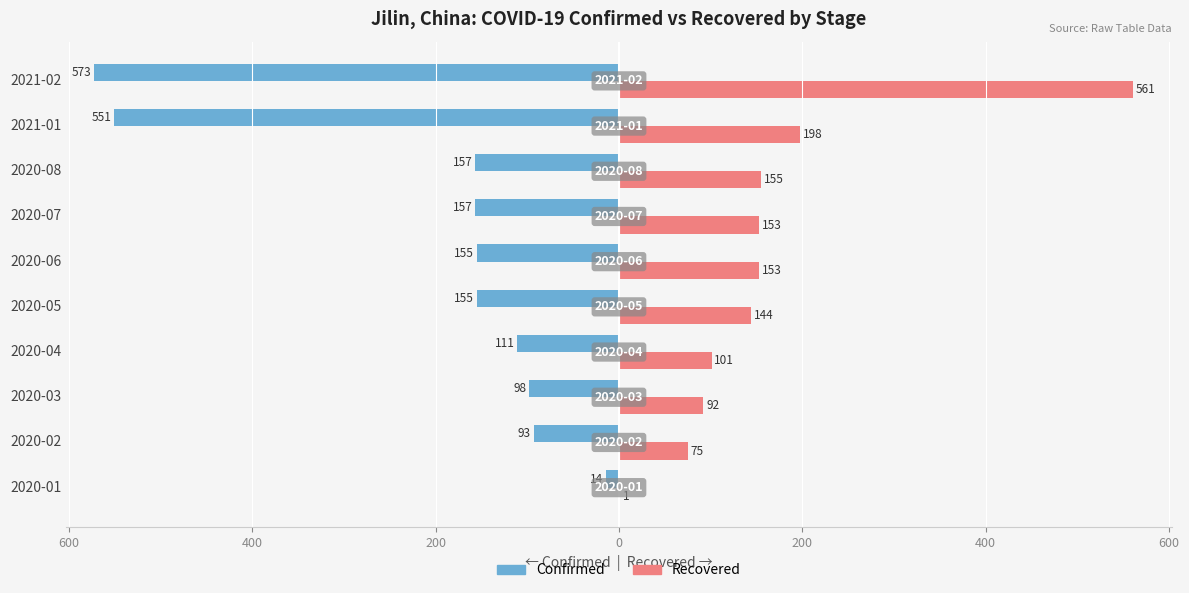

What are all the series names shown in the legend?

Confirmed, Recovered